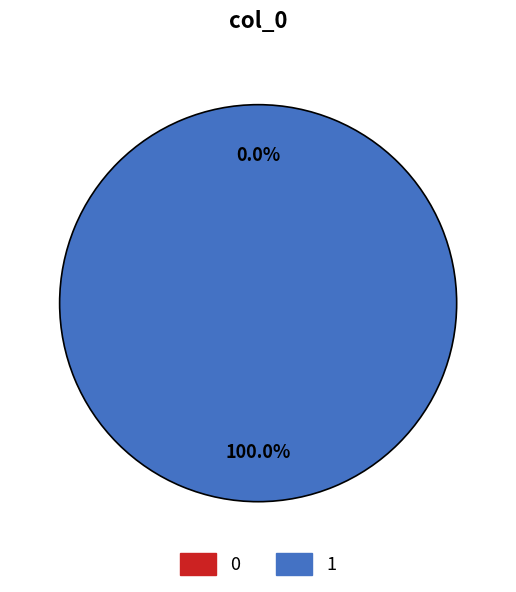

What is the largest slice in the pie chart?

1